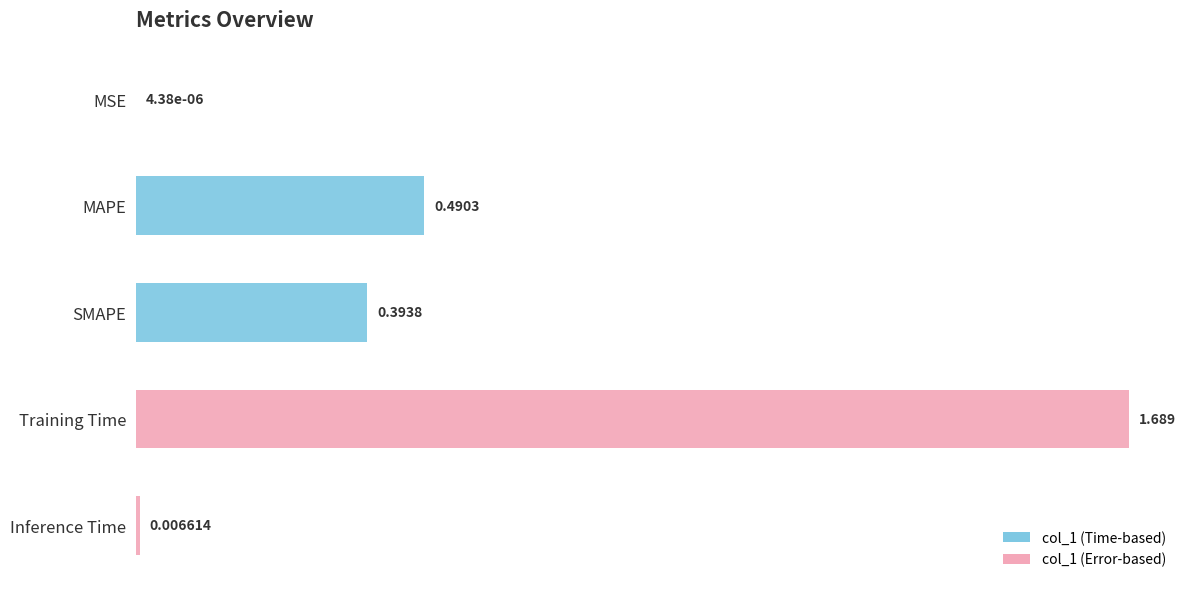

Does the chart contain stacked bars?

No